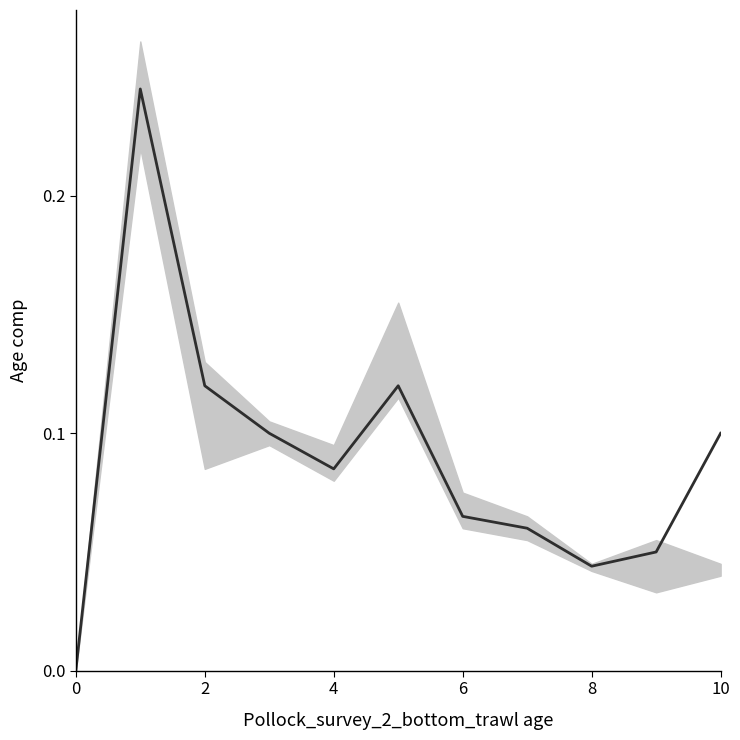

True or false: there are more than 2 points higher than both neighbors.

False